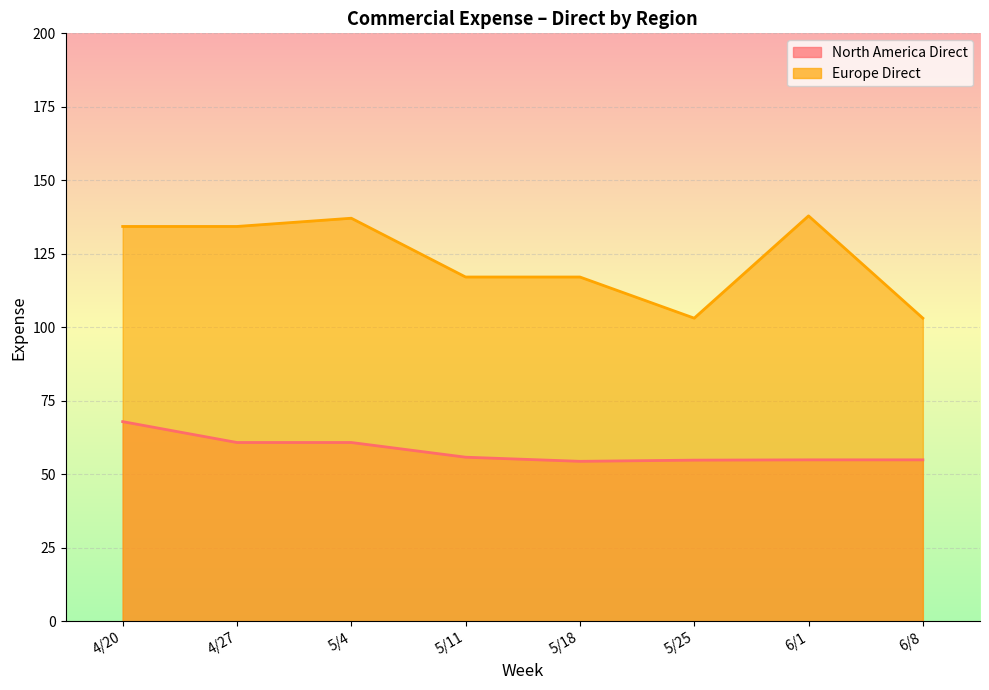

Does the chart display data point markers on the line(s)?

No